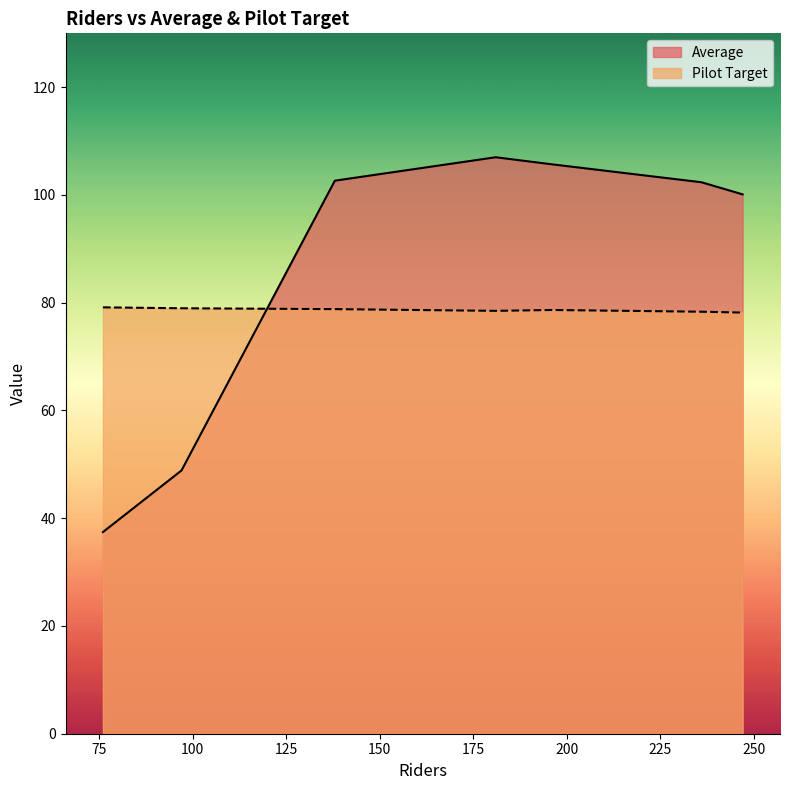

What is the smallest value displayed?

37.4